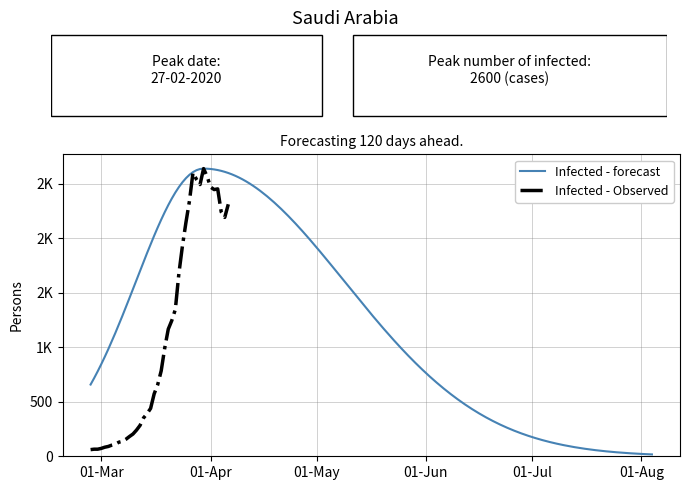

What is the difference between the values at 2020-03-25 and 2020-03-05?

2032